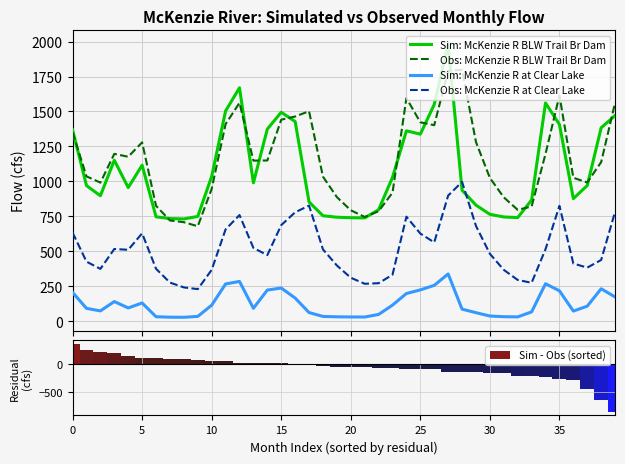

What is the difference between the maximum and minimum values in the Obs: McKenzie R at Clear Lake series?

767.2